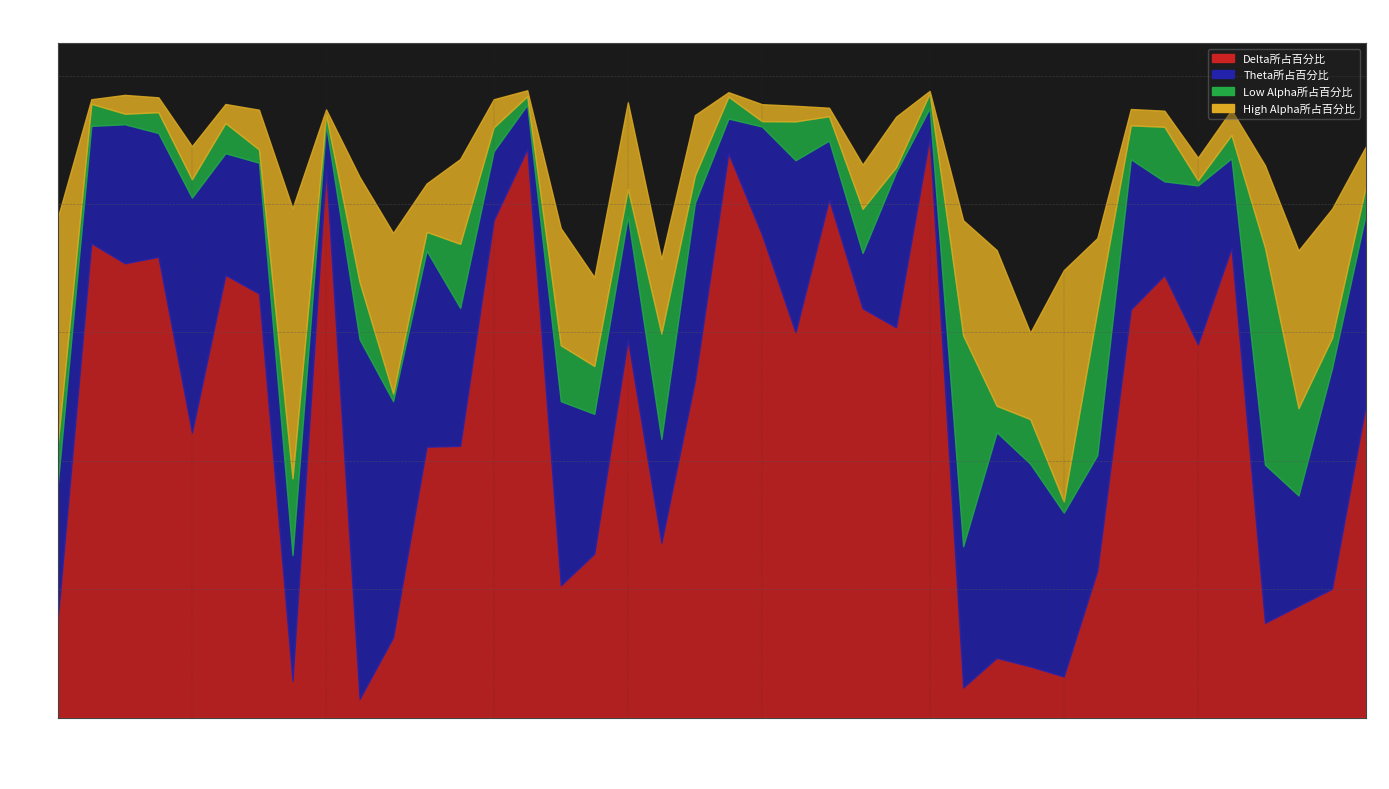

Rank the series at 15772 from highest to lowest value.

High Alpha所占百分比, Theta所占百分比, Delta所占百分比, Low Alpha所占百分比